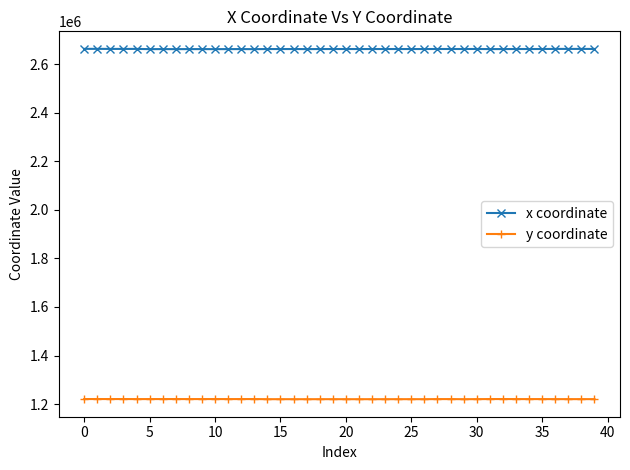

What is the difference between the maximum and minimum values in the x coordinate series?

1217.4